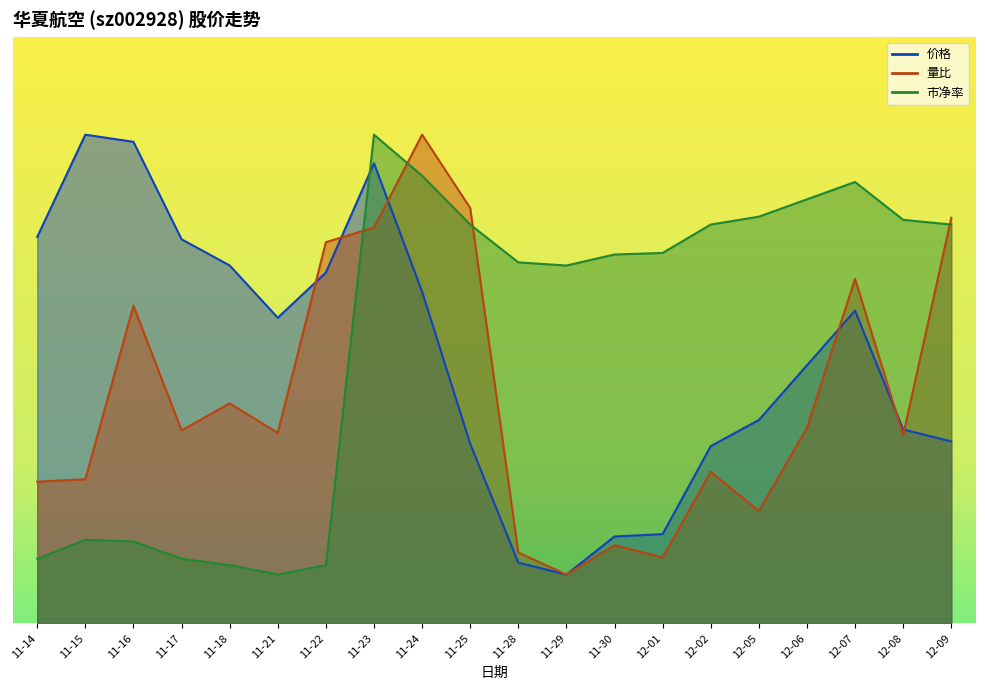

Reading left to right, list all the values displayed in this chart.

价格: 11-14=4.0	11-15=5.0	11-16=4.9	11-17=3.9	11-18=3.7	11-21=3.1	11-22=3.6	11-23=4.7	11-24=3.4	11-25=1.8	11-28=0.6	11-29=0.5	11-30=0.9	12-01=0.9	12-02=1.8	12-05=2.1	12-06=2.6	12-07=3.2	12-08=2.0	12-09=1.9
量比: 11-14=1.4	11-15=1.5	11-16=3.2	11-17=2.0	11-18=2.2	11-21=1.9	11-22=3.9	11-23=4.0	11-24=5.0	11-25=4.2	11-28=0.7	11-29=0.5	11-30=0.8	12-01=0.7	12-02=1.5	12-05=1.1	12-06=2.0	12-07=3.5	12-08=1.9	12-09=4.1
市净率: 11-14=0.7	11-15=0.9	11-16=0.8	11-17=0.7	11-18=0.6	11-21=0.5	11-22=0.6	11-23=5.0	11-24=4.6	11-25=4.1	11-28=3.7	11-29=3.7	11-30=3.8	12-01=3.8	12-02=4.1	12-05=4.2	12-06=4.3	12-07=4.5	12-08=4.1	12-09=4.1